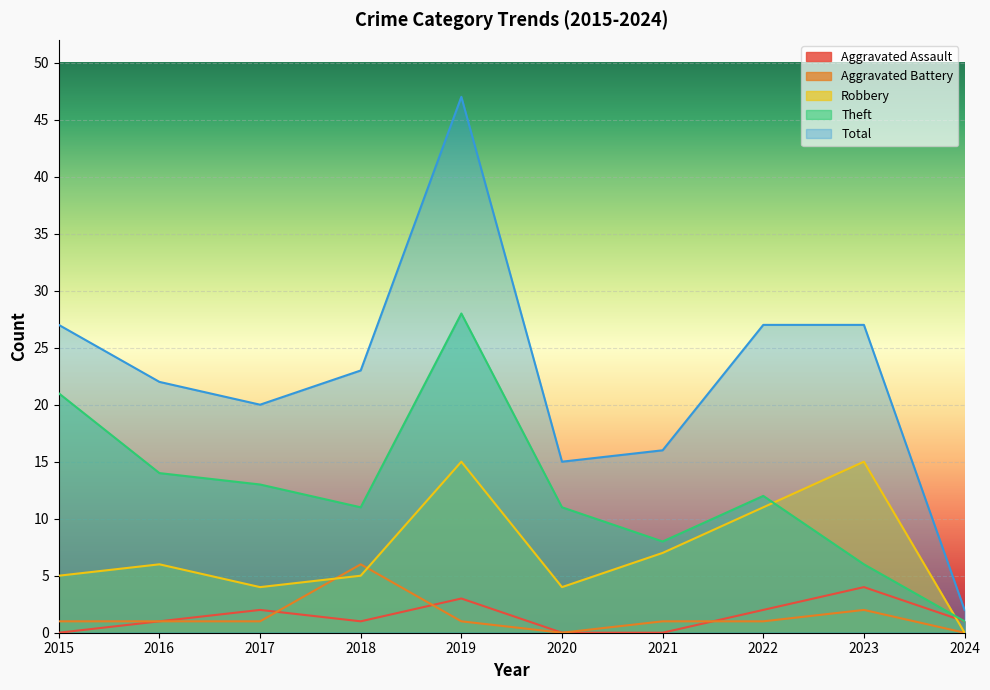

How many interior local peaks does the Aggravated Battery series have?

2